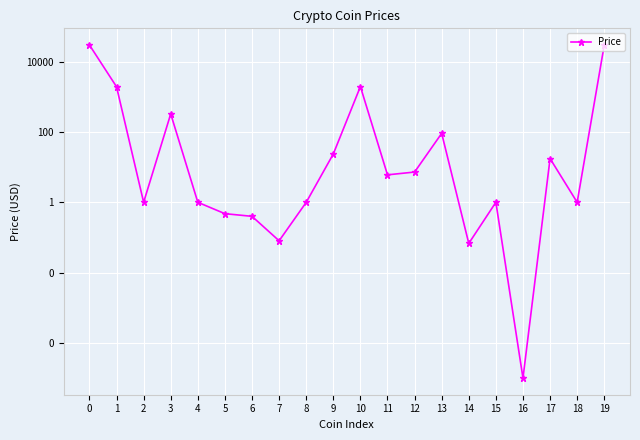

True or false: the data has more than 1 interior local peaks.

True